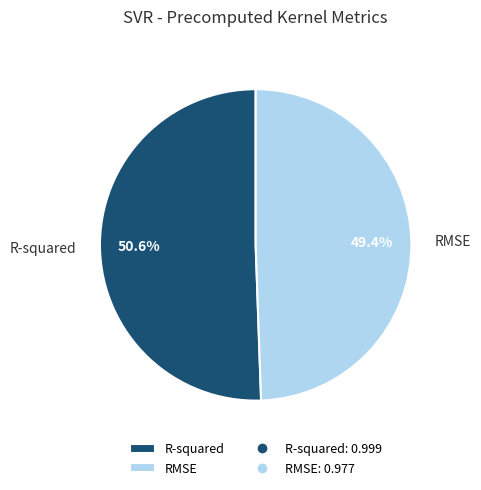

To the nearest percent, what portion does RMSE represent?

49%